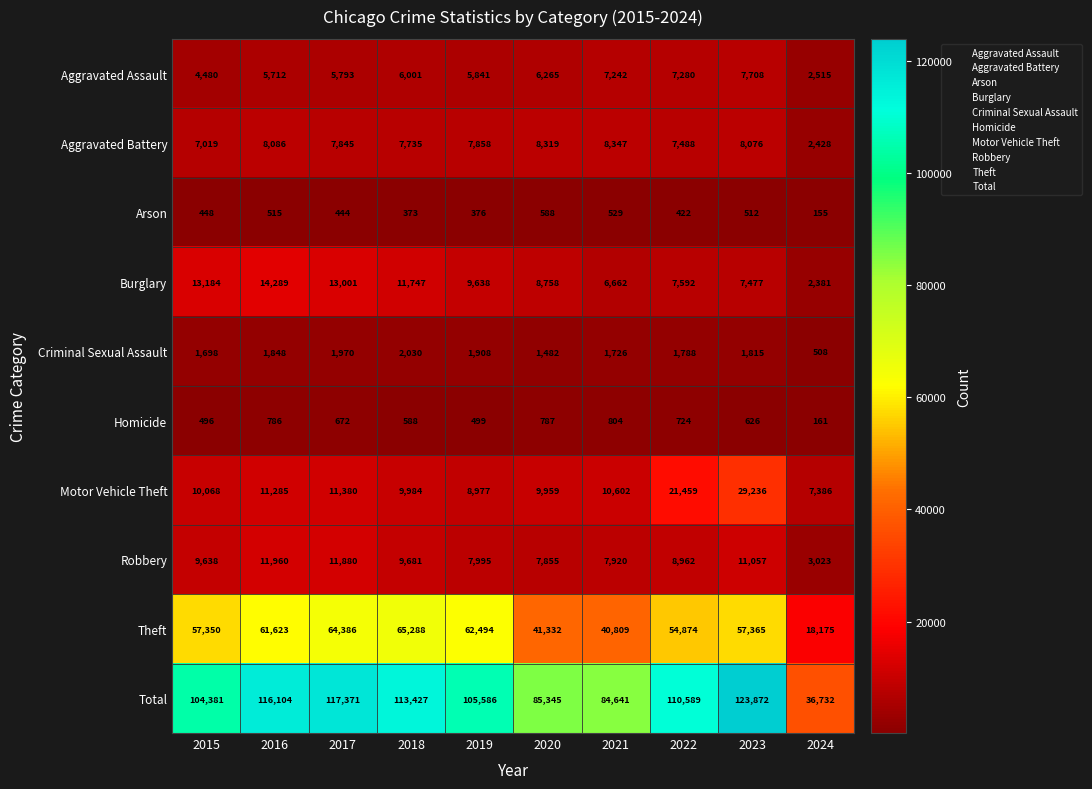

Is it true that Arson equals 186 at 2021?

False